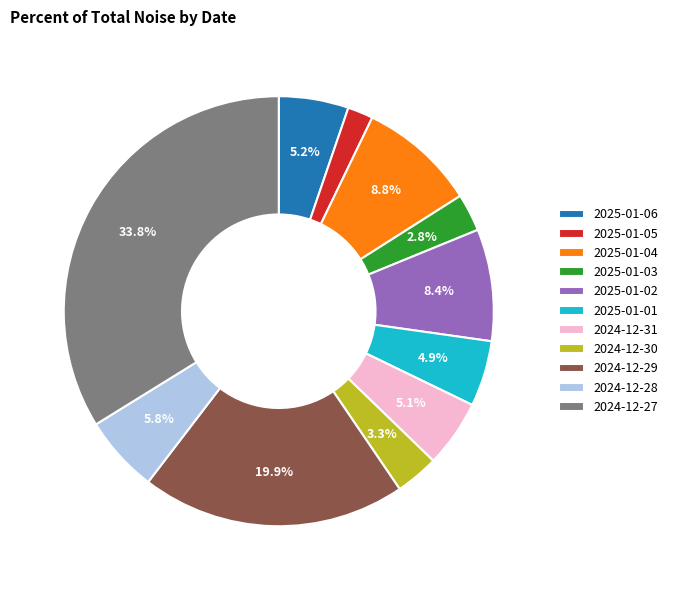

True or false: 2025-01-04 accounts for 1% of the total.

False